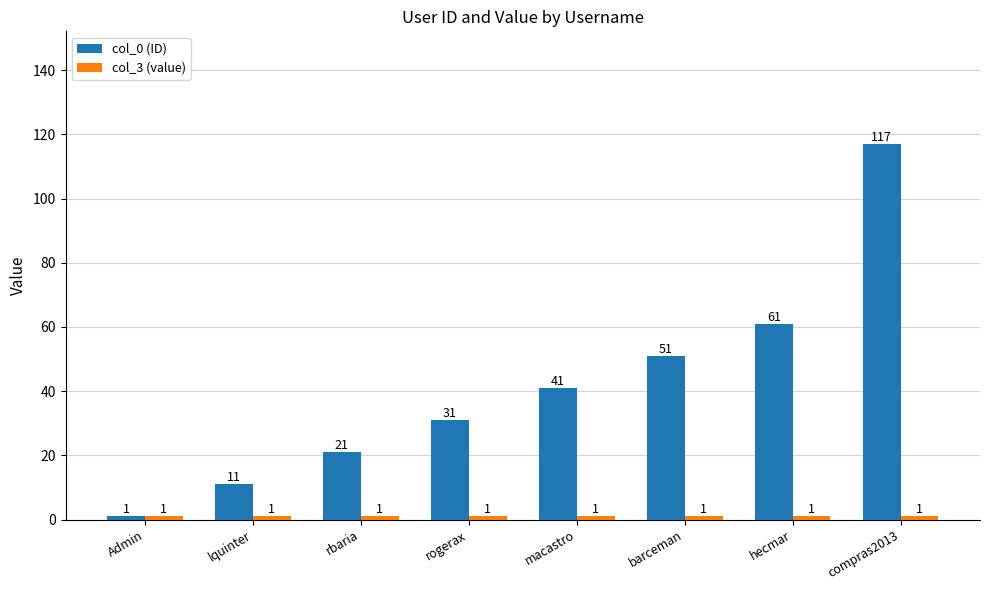

At which category is the sum across all series the highest?

compras2013